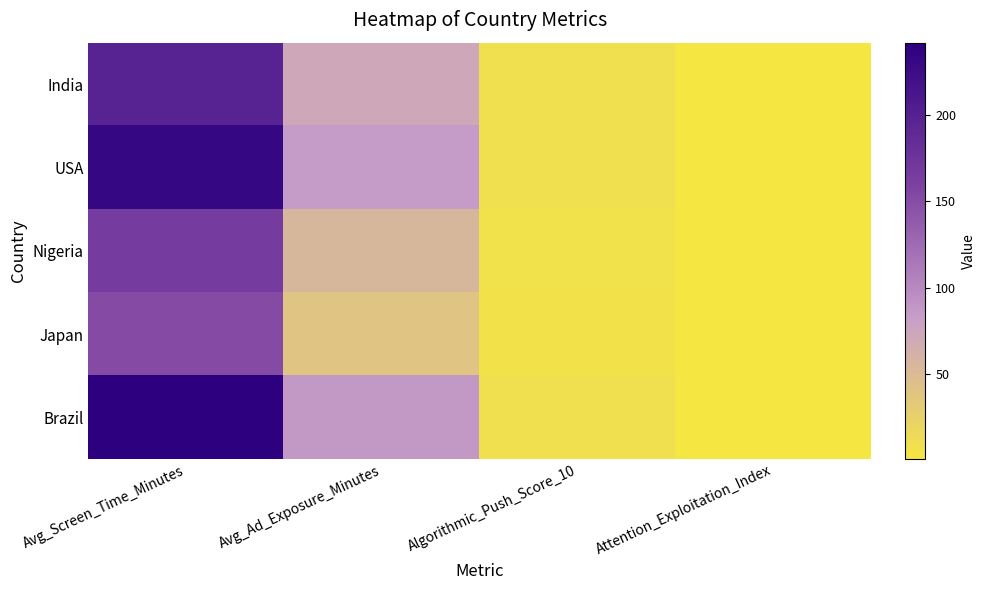

Which label corresponds to the largest value in the chart?

Avg_Screen_Time_Minutes